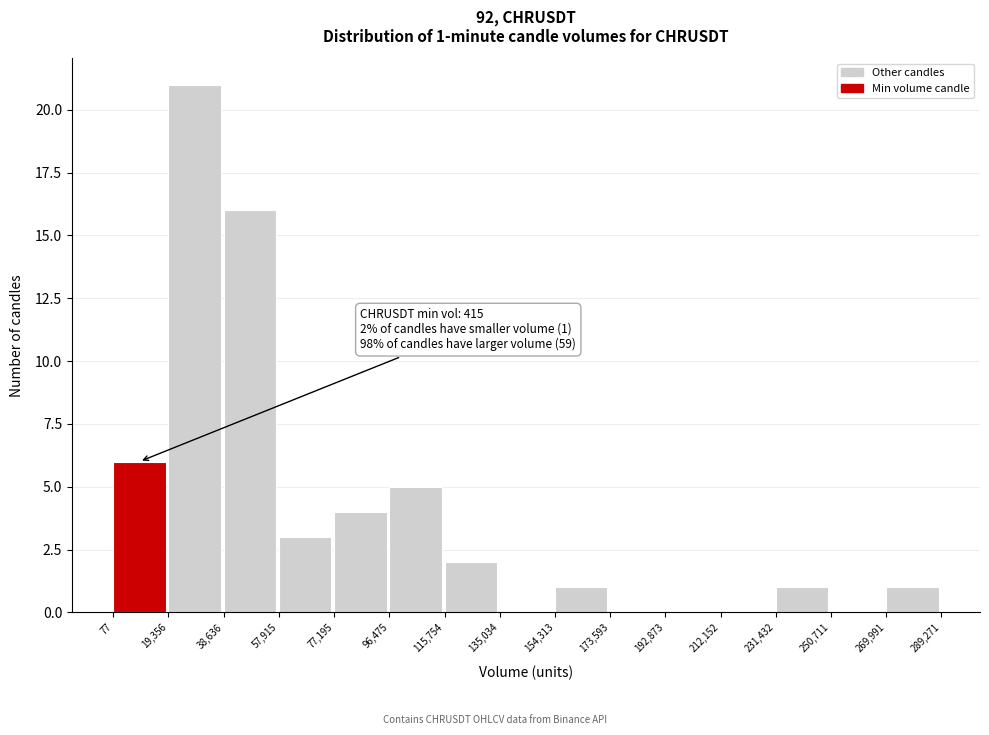

Which range on the x-axis has the tallest bar?

19,356 to 38,636